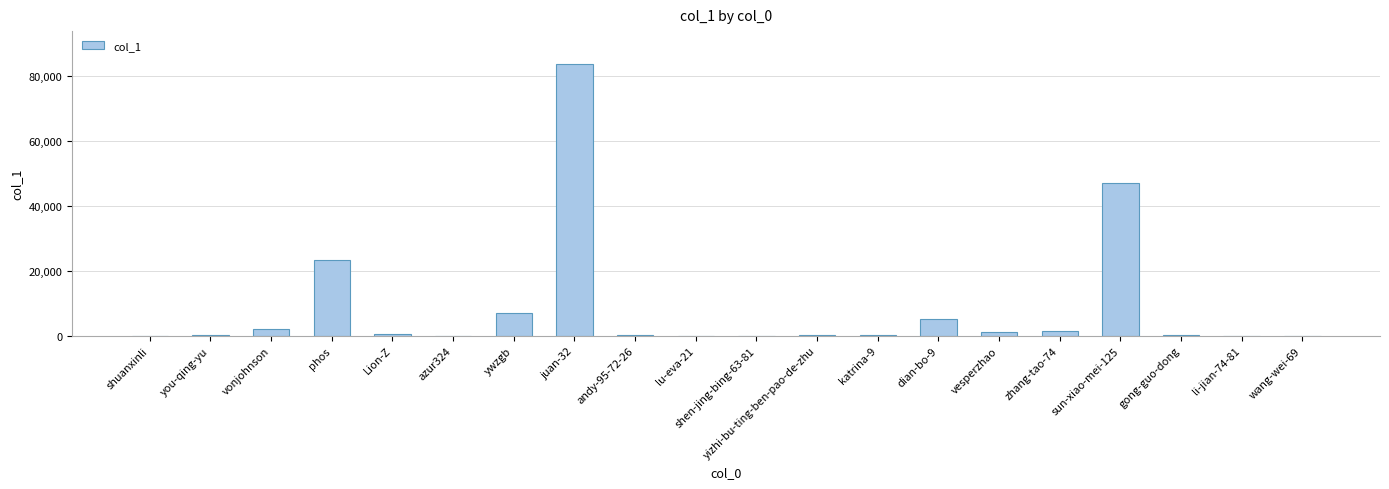

Read the value at zhang-tao-74, to the nearest 100.

1300